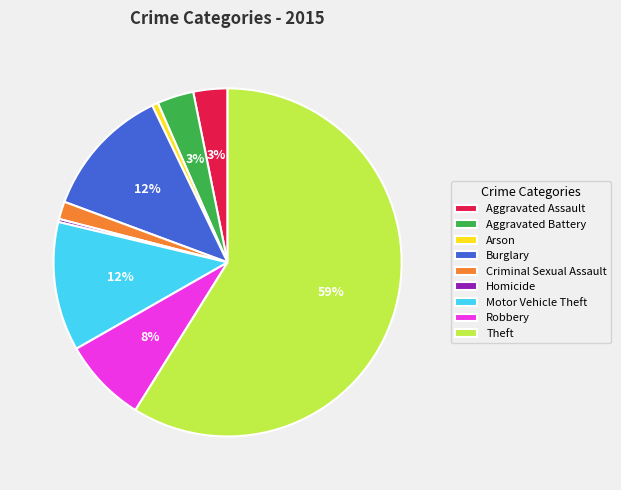

Does any single category account for the majority?

Yes